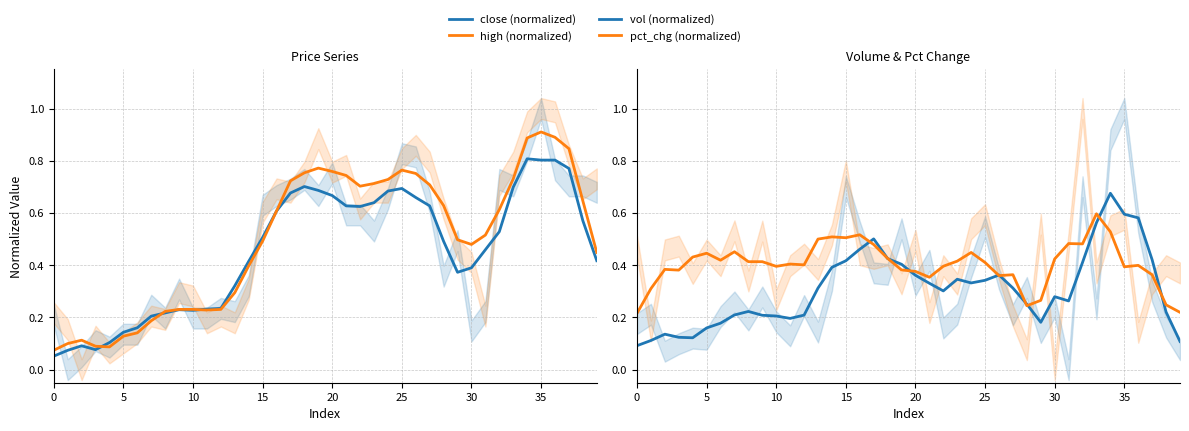

Does the chart display data point markers on the line(s)?

No